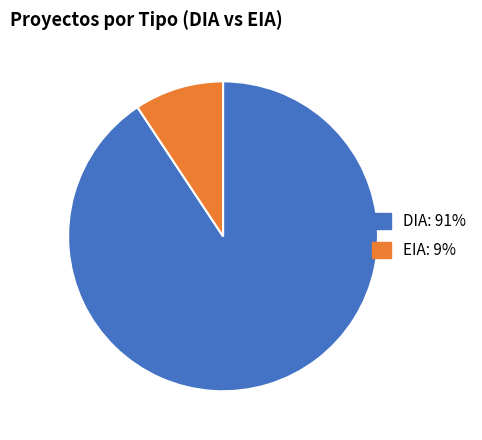

Is it true that DIA is 99% of the pie?

False